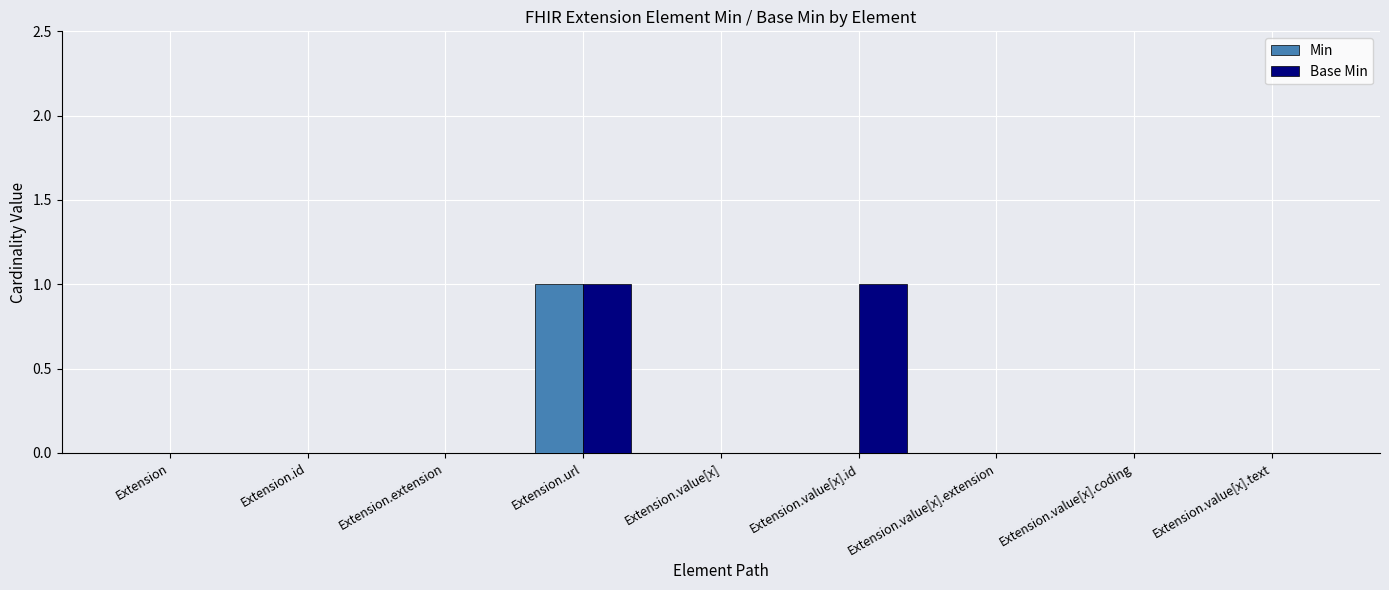

Between Extension.value[x].id and Extension.value[x].extension, which series saw the biggest shift?

Base Min